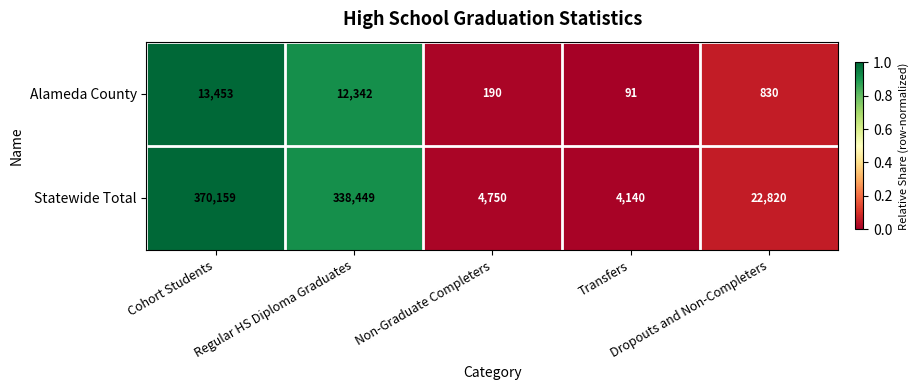

Which series has the largest total across all categories?

Statewide Total